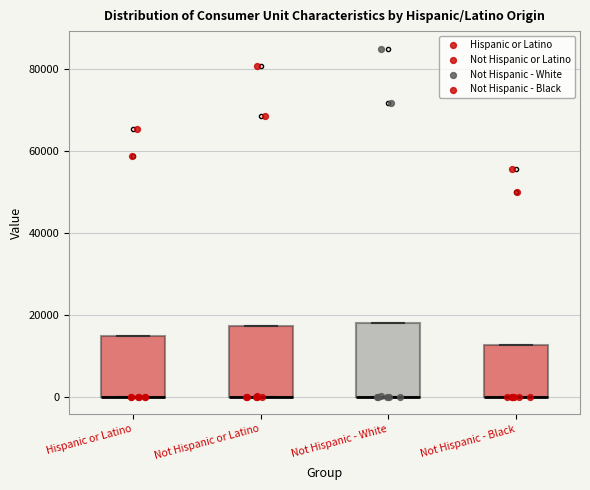

Where is the lower edge of the box for Hispanic or Latino on the y-axis? The values are not printed on the chart, so give them approximately, as read against the axis.

0